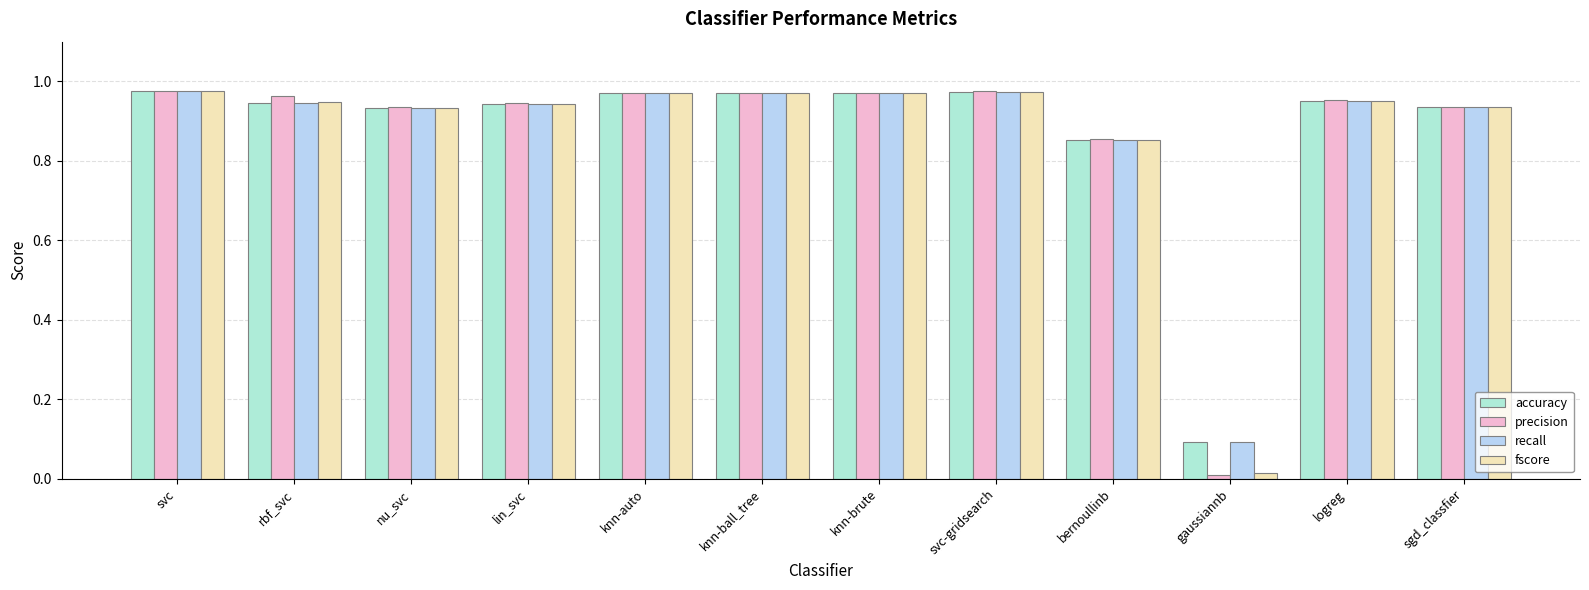

Are the bars grouped side by side (vs. stacked)?

Yes